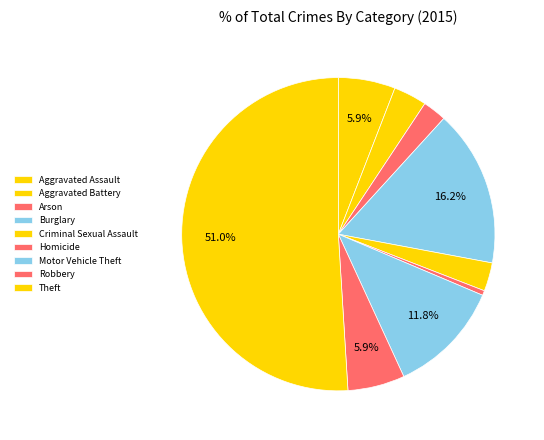

How many segments does this pie chart have?

9